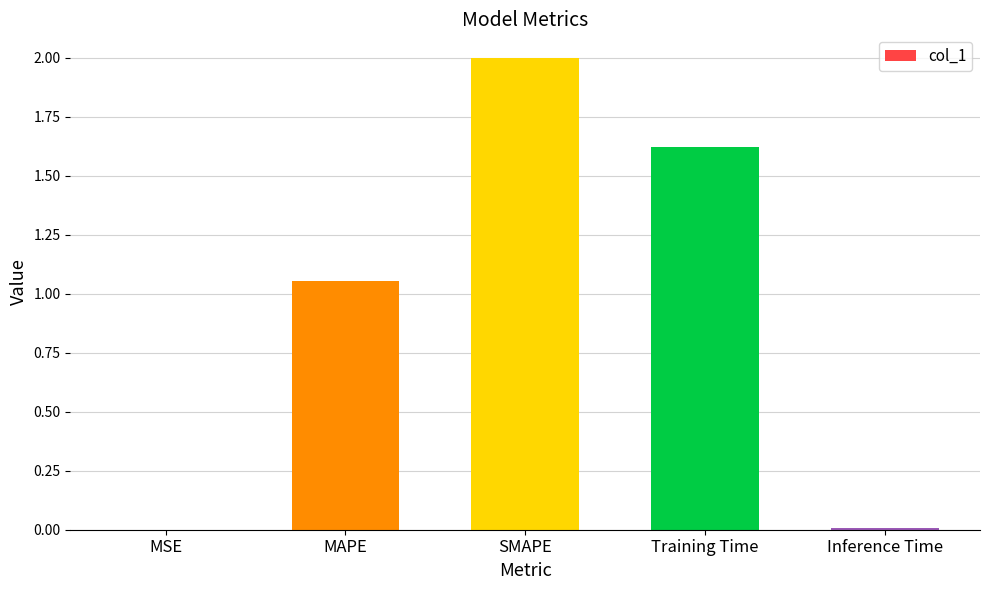

What is the sum of all values?

4.7